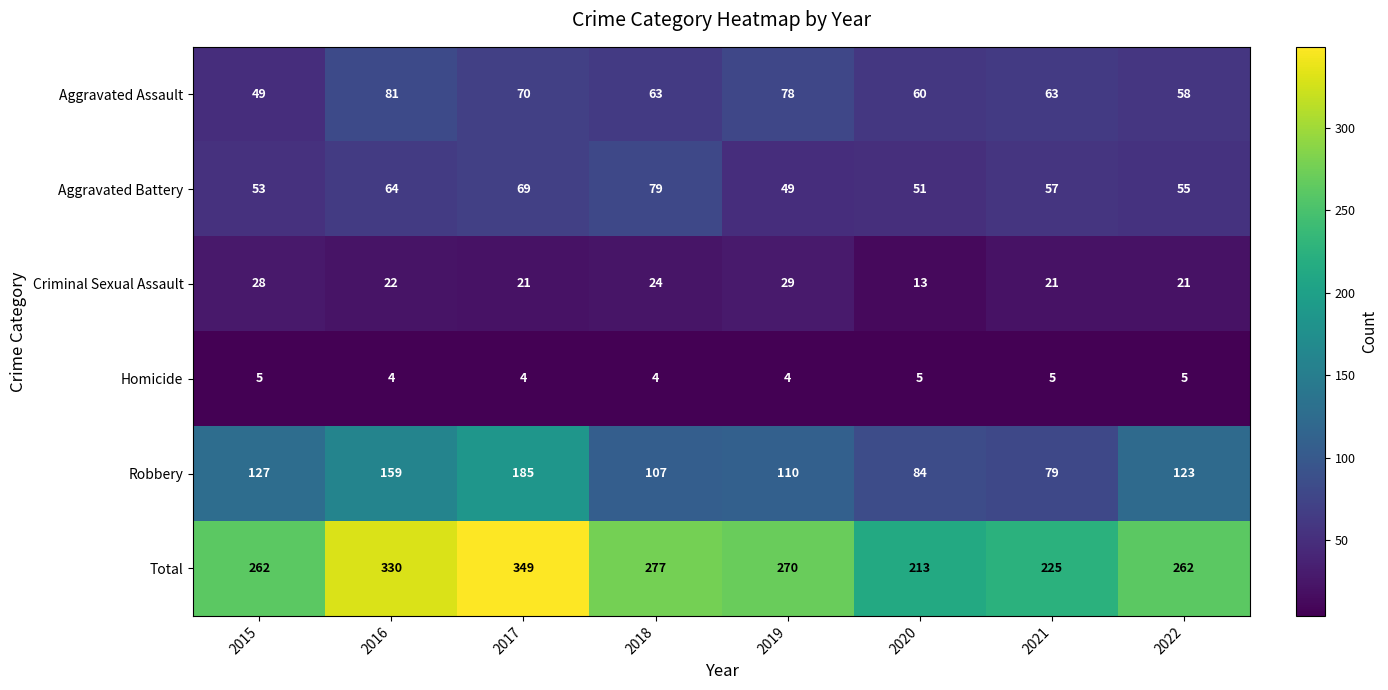

At which label is Robbery closest to 132?

2015